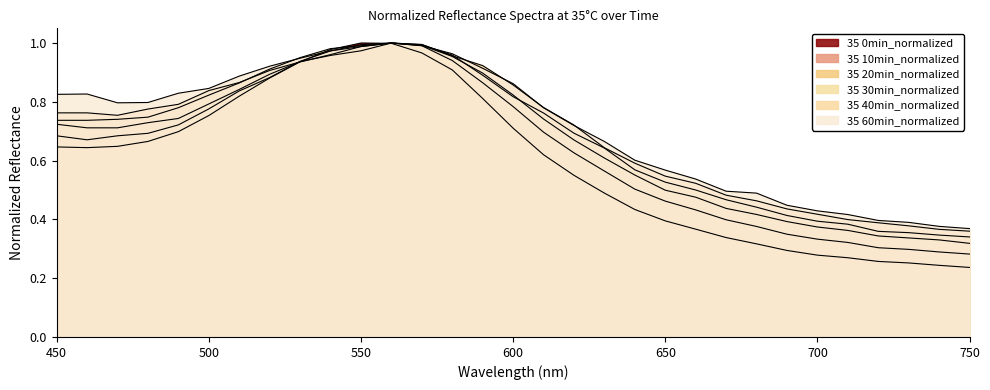

The 35 30min_normalized series shows 0.1 at 720. True or false?

False